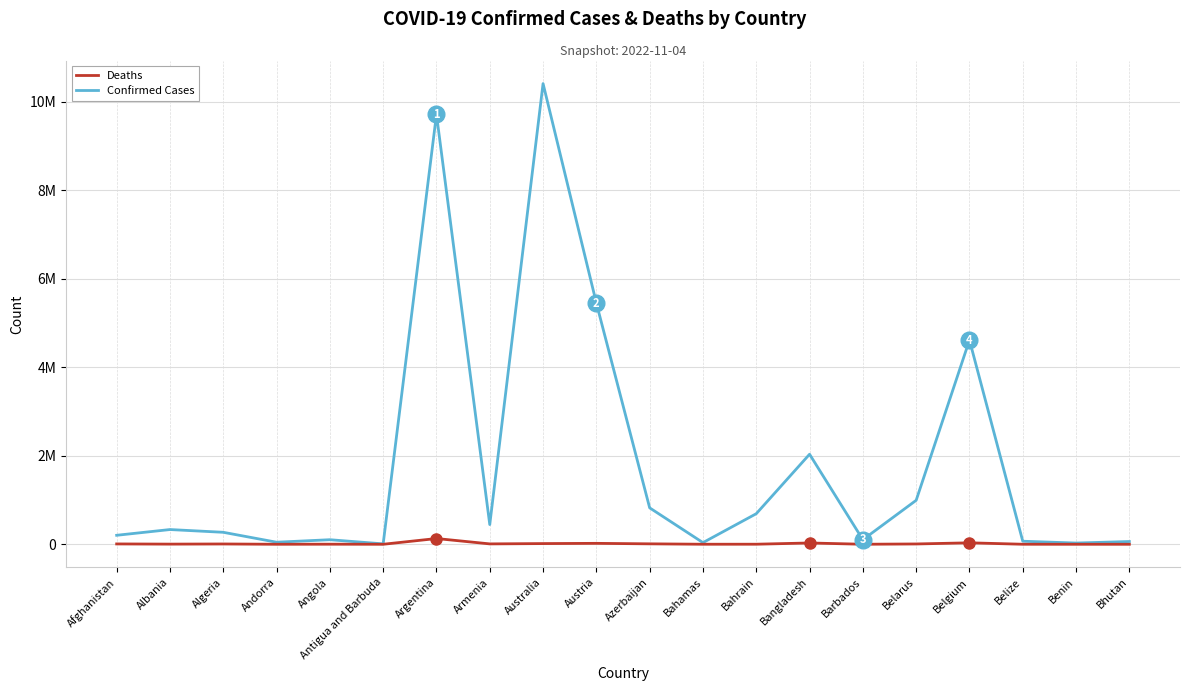

Does the chart display data point markers on the line(s)?

No